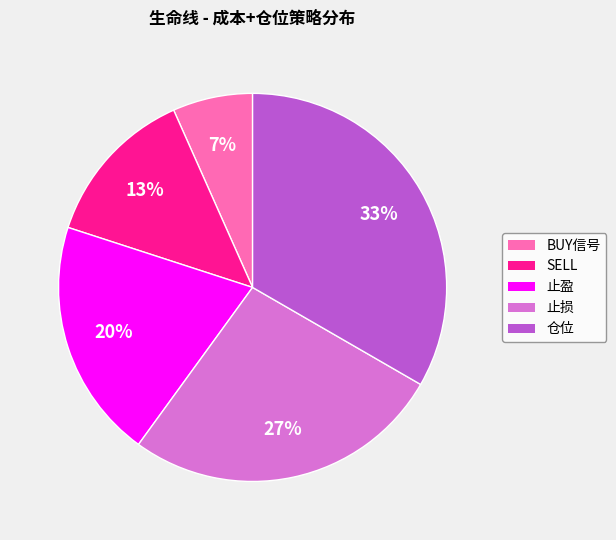

True or false: 止盈 accounts for 20% of the total.

True